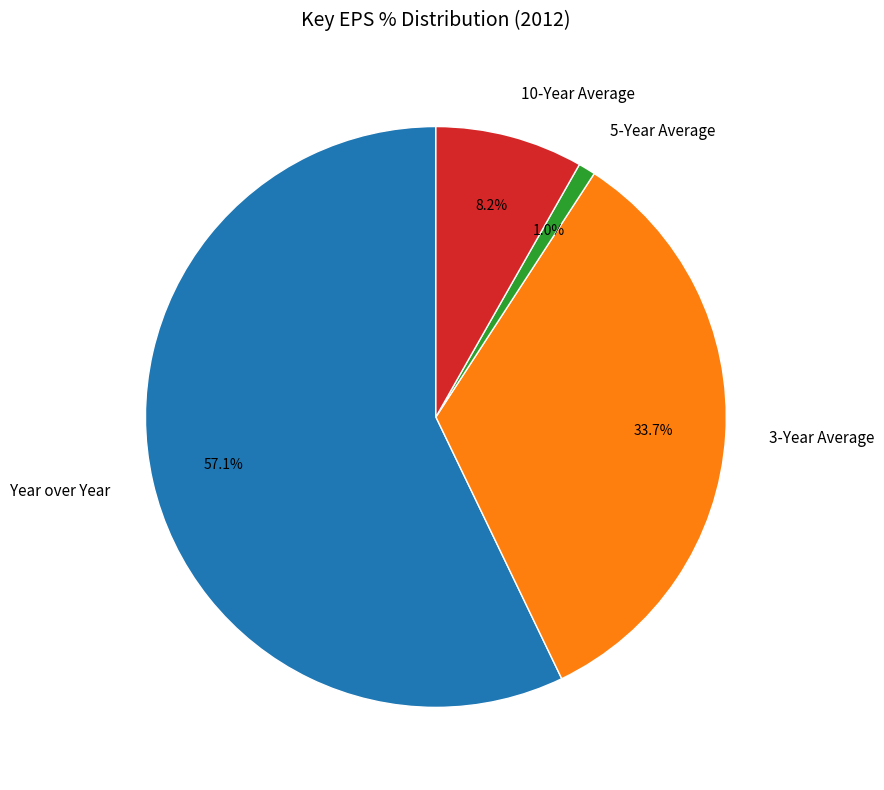

Which category has the biggest portion of the pie?

Year over Year